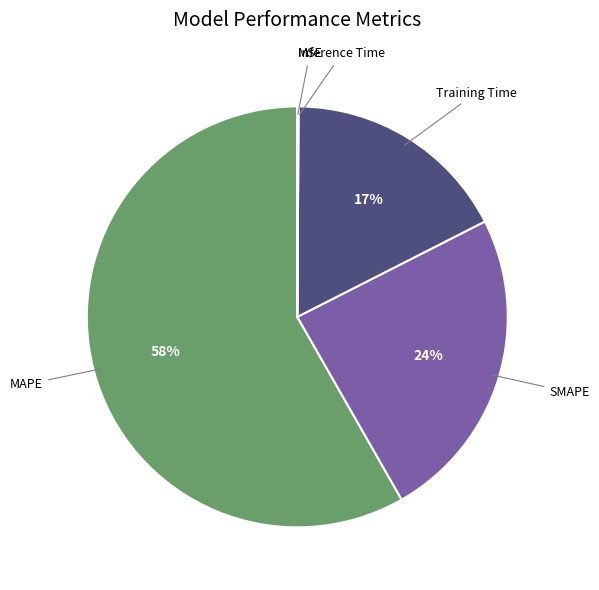

To the nearest percent, what is the average slice percentage?

20%